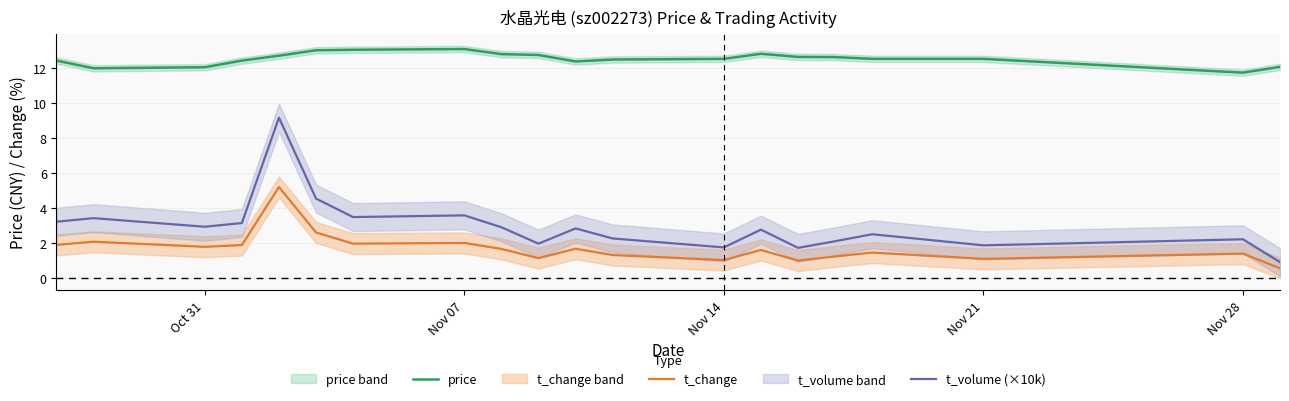

What is the lowest value of the t_volume (×10k) series?

0.9